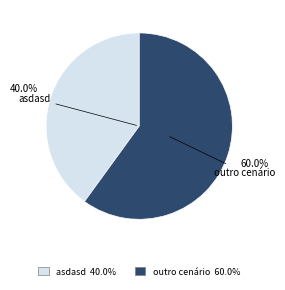

To the nearest percent, what percentage of the pie is outro cenário?

60%